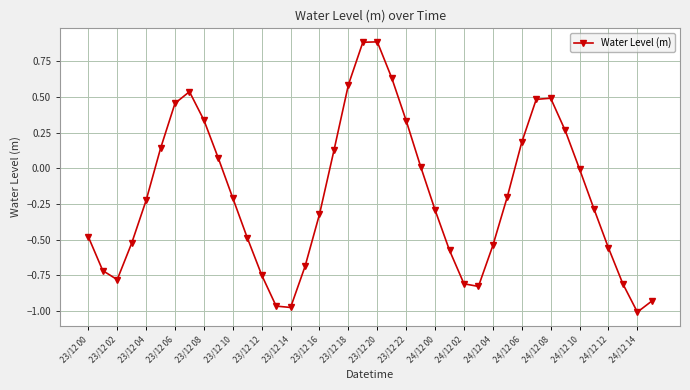

What is the greatest value displayed?

0.9